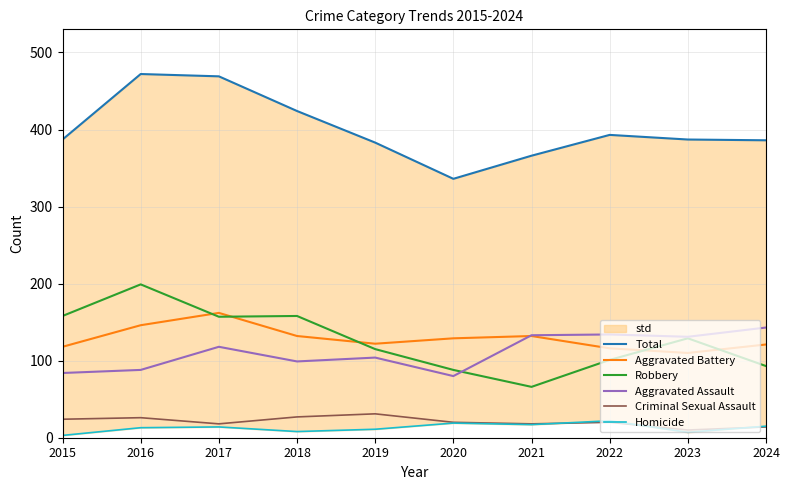

Reading left to right, list all the values displayed in this chart.

Total: 387	472	469	424	383	336	366	393	387	386
Aggravated Battery: 118	146	162	132	122	129	132	116	110	121
Robbery: 158	199	157	158	115	88	66	101	129	93
Aggravated Assault: 84	88	118	99	104	80	133	134	131	143
Criminal Sexual Assault: 24	26	18	27	31	20	18	20	10	14
Homicide: 3	13	14	8	11	19	17	22	7	15